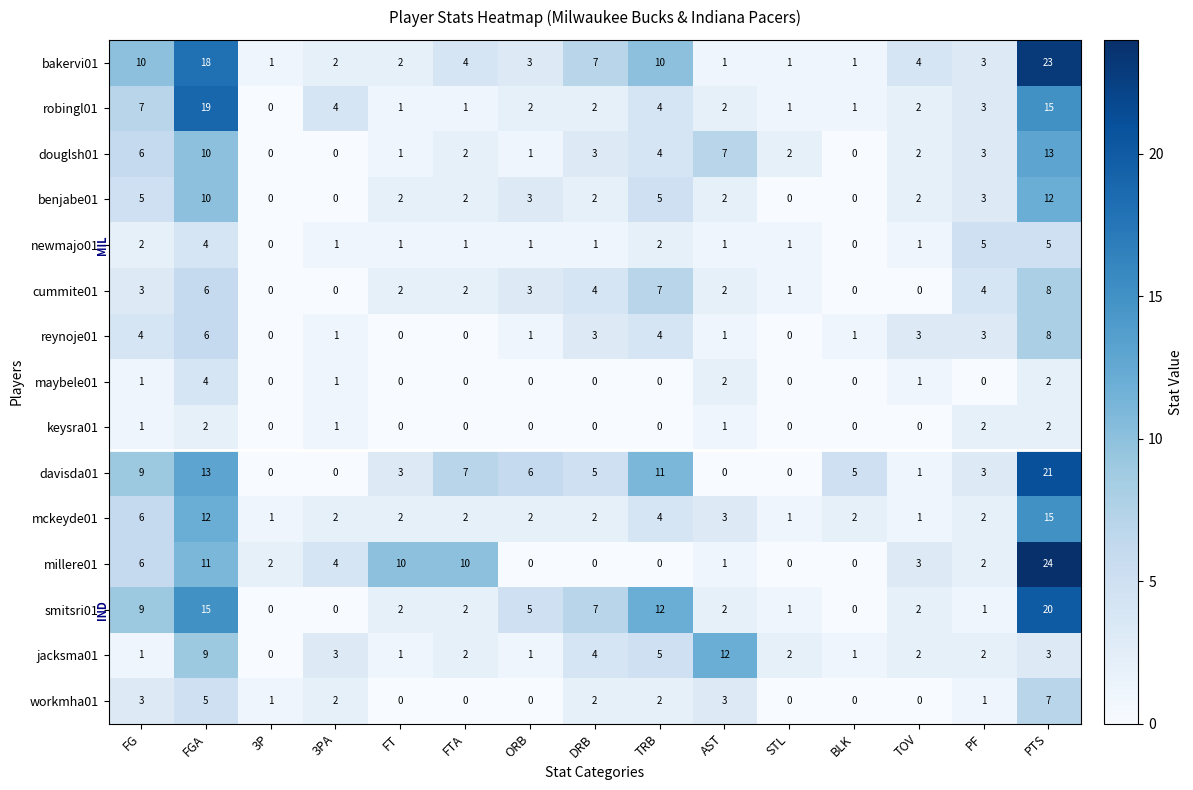

The value of keysra01 at PF is 2. True or false?

True